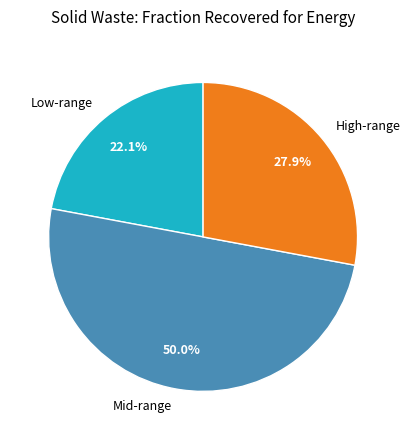

Approximately how many times larger is the value at Low-range compared to High-range?

0.8